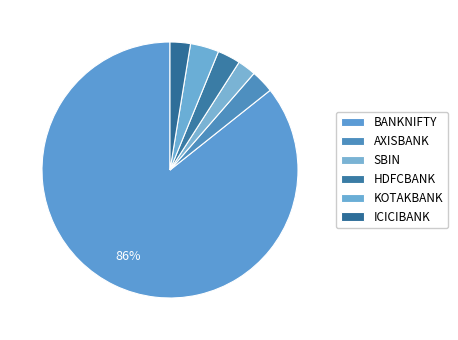

What percentage do KOTAKBANK and HDFCBANK together represent?

6.5%